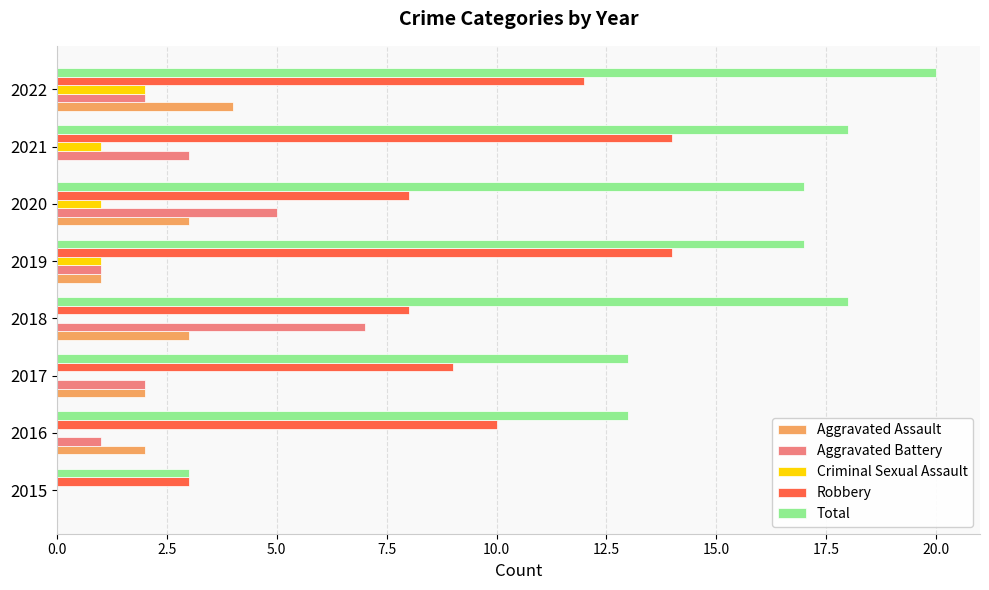

Count the number of data series in this chart.

5